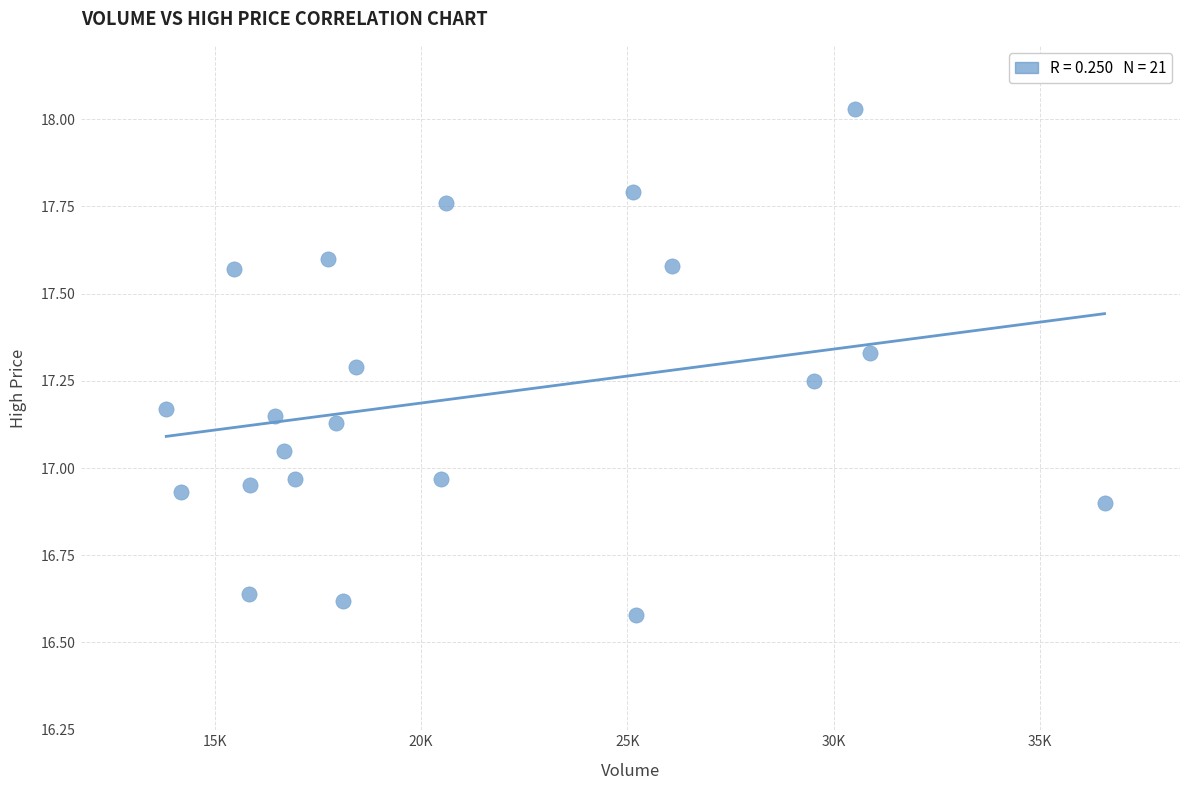

What is the range of X values (max minus min)?

22731.4